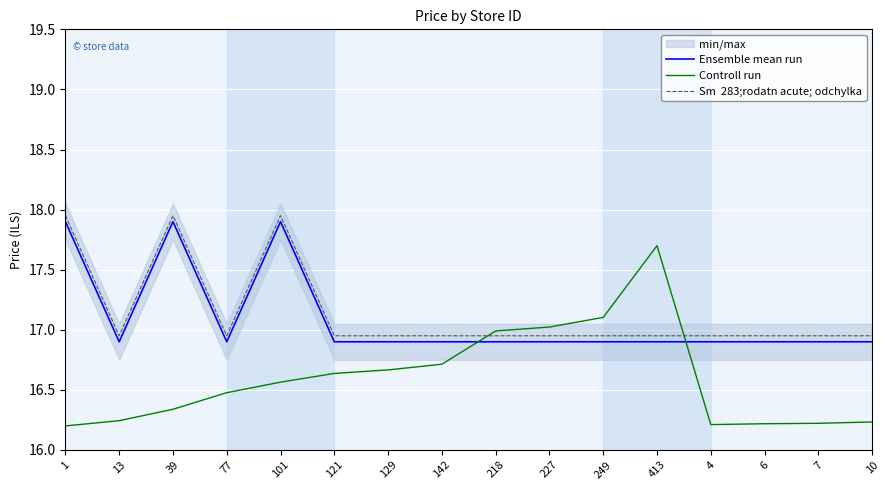

How many interior local peaks does the Sm  283;rodatn acute; odchylka series have?

2